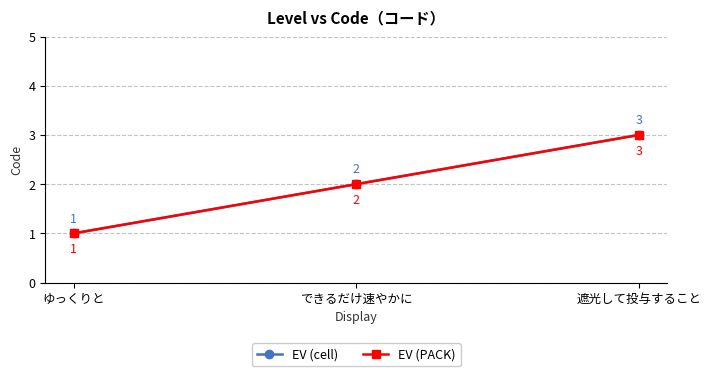

Is this an area chart (filled region under the line)?

No